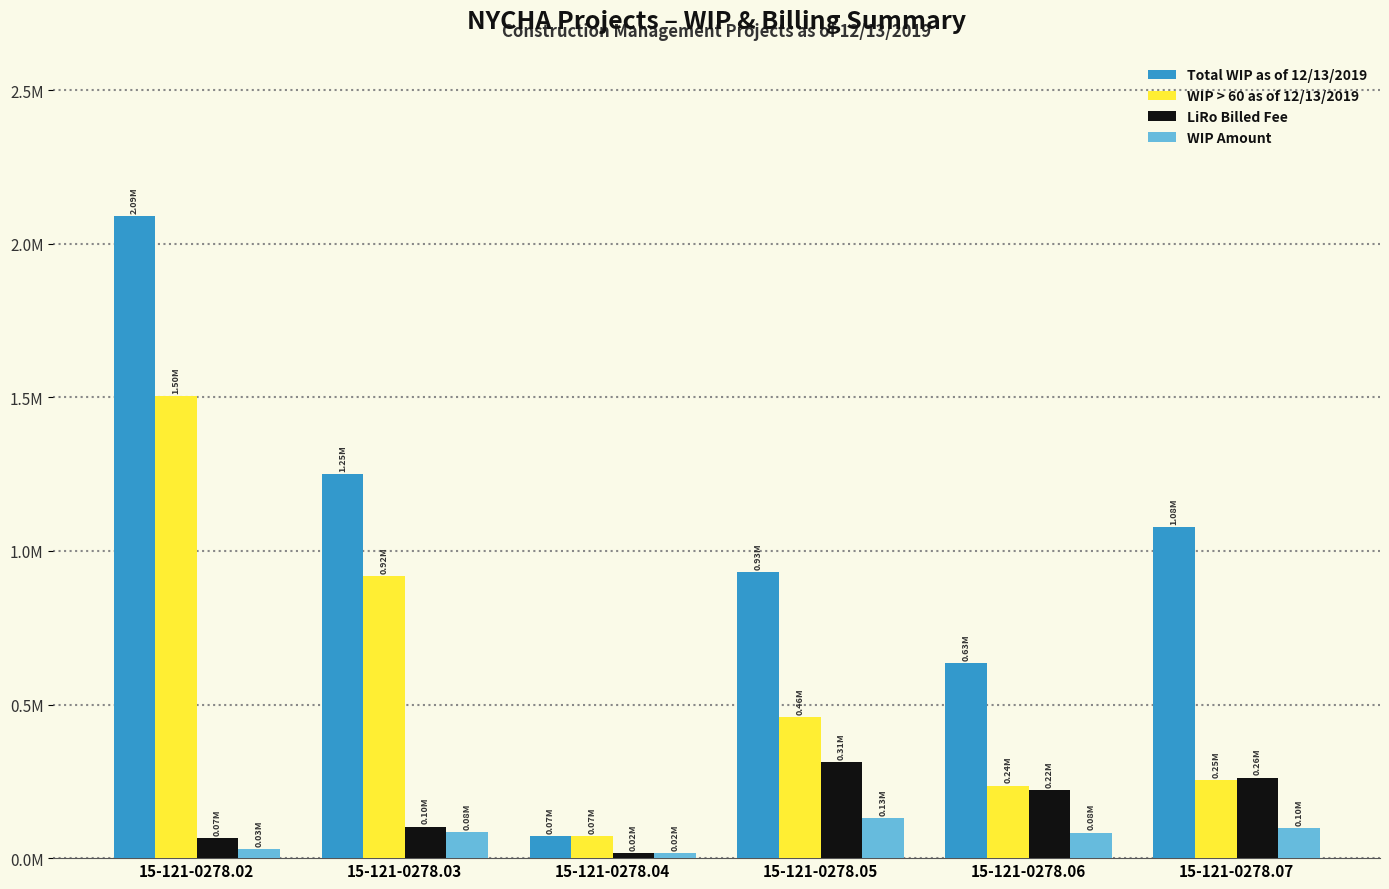

What is the total value across all series at 15-121-0278.07?

1694056